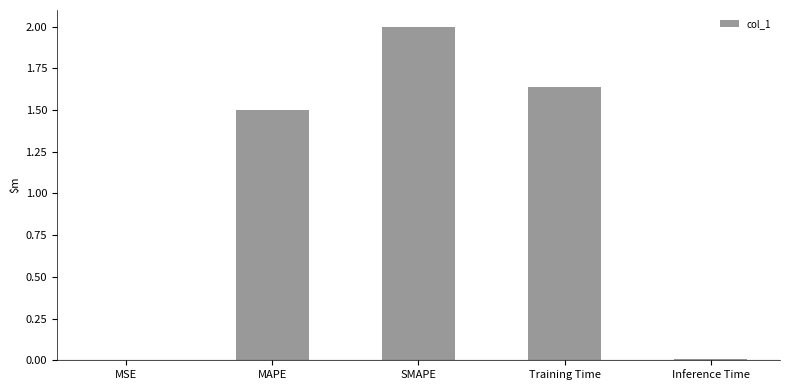

Where is the data nearest to the value 1?

MAPE